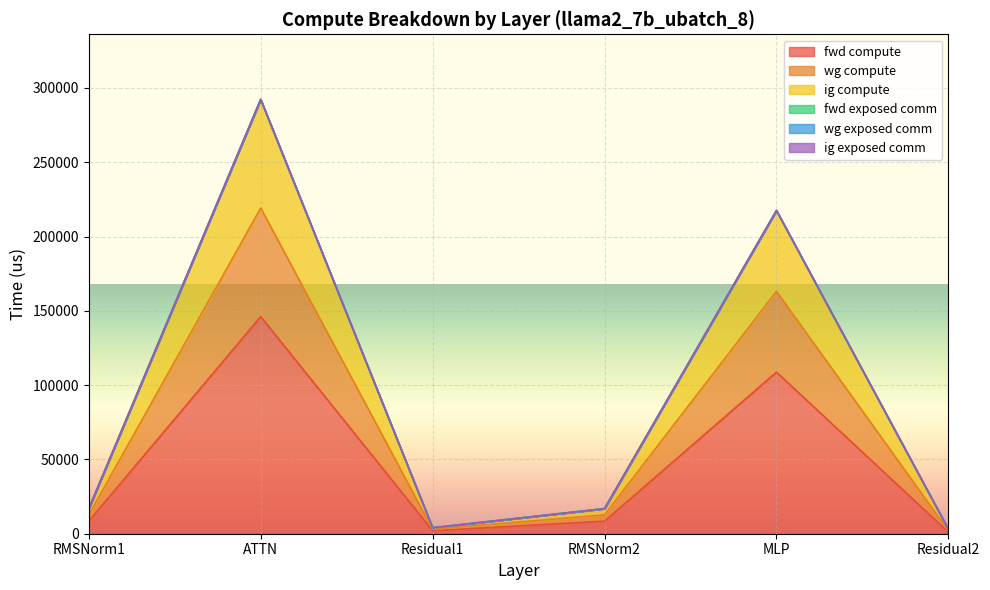

True or false: fwd compute and wg compute cross at least once.

False